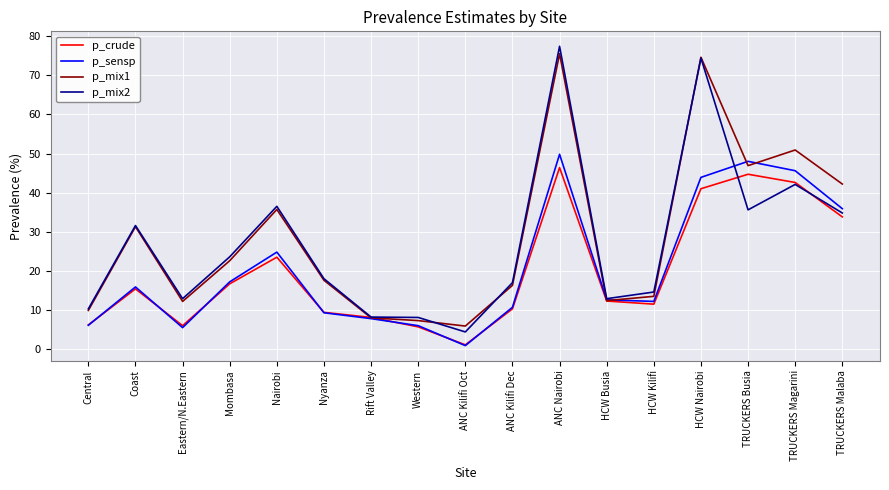

What position from the right is Coast?

16